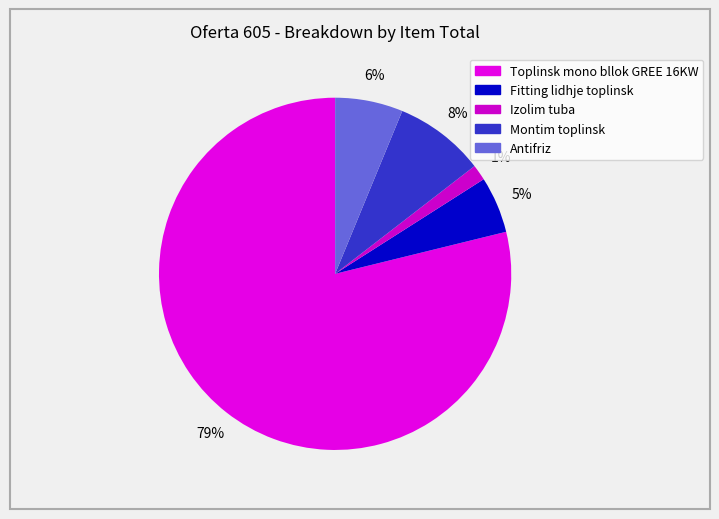

To the nearest percent, what portion does Fitting lidhje toplinsk represent?

5%